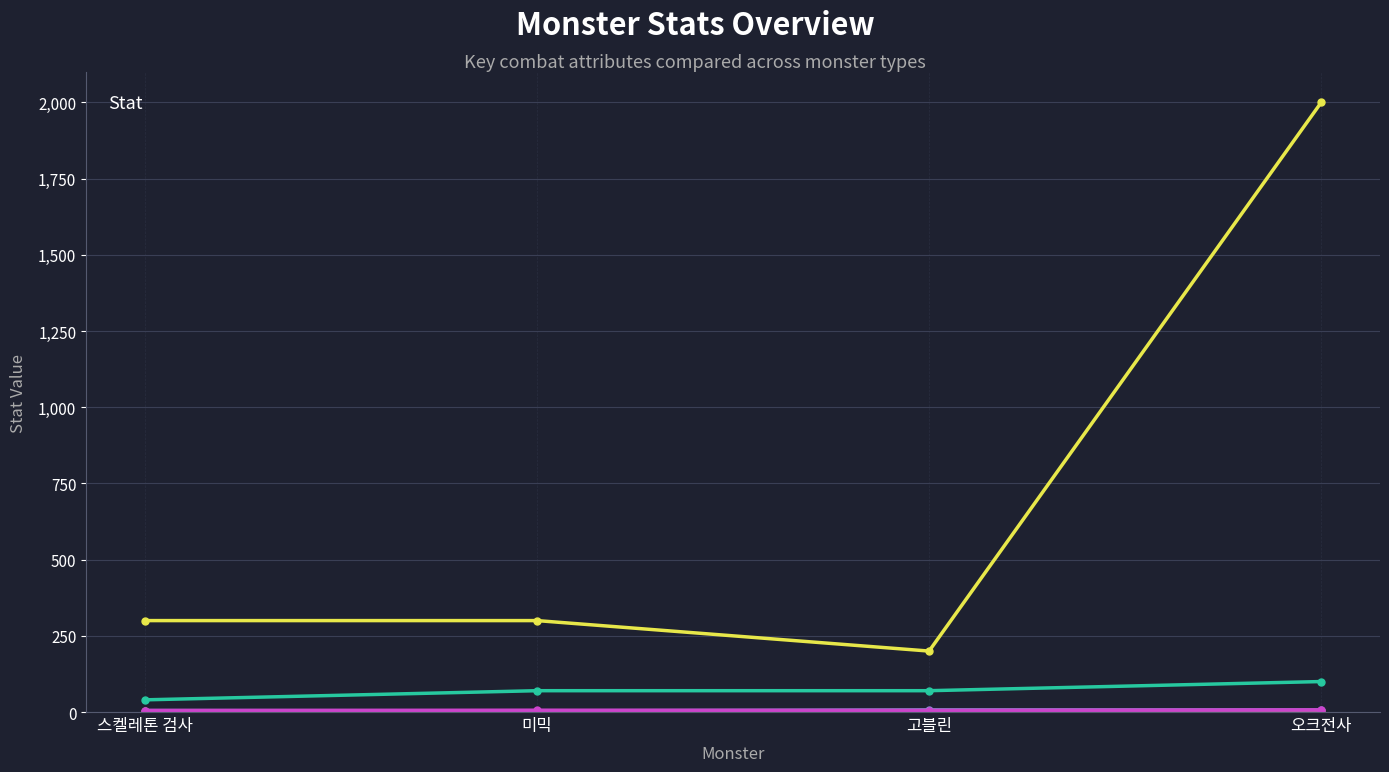

Reading left to right, transcribe all the data shown in this chart.

_monsterHp: 300	300	200	2000
_monsterAtk: 40	70	70	100
_monsterAtkRng: 3	2	1	3
_monsterRun: 5	4	7	7
_monsterMaxRoot: 5	6	5	7